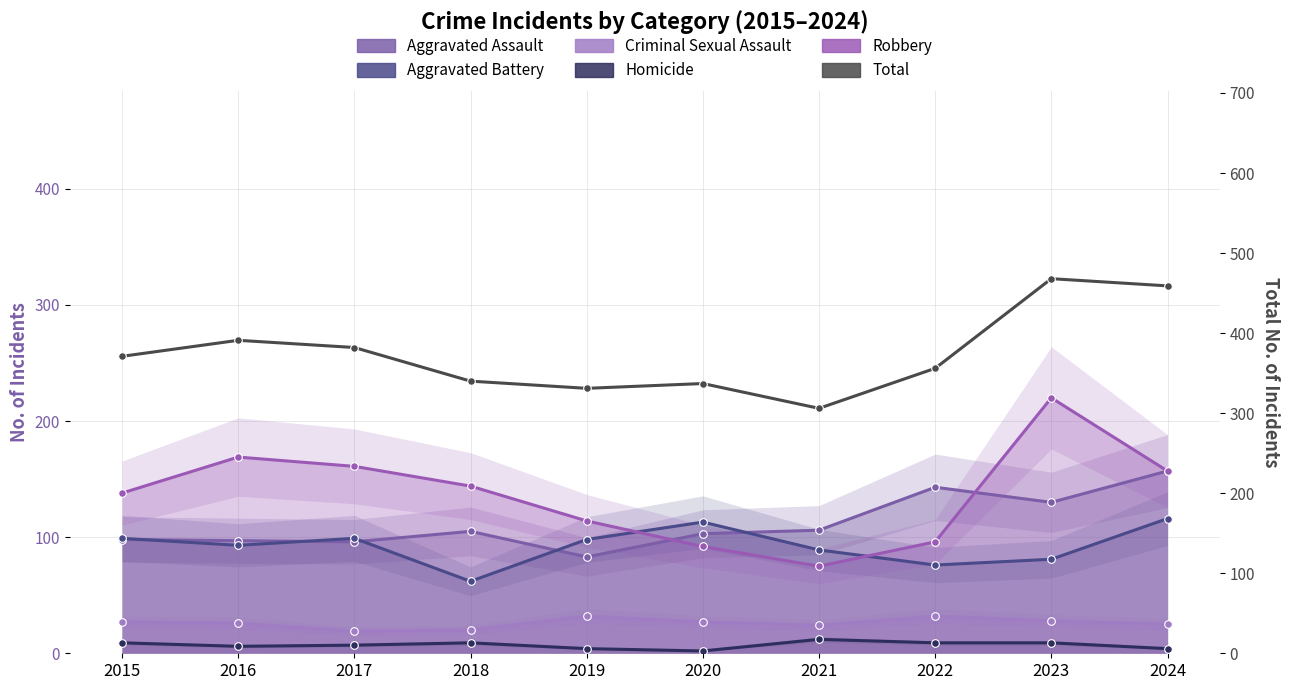

How many categories are shown in the chart?

10